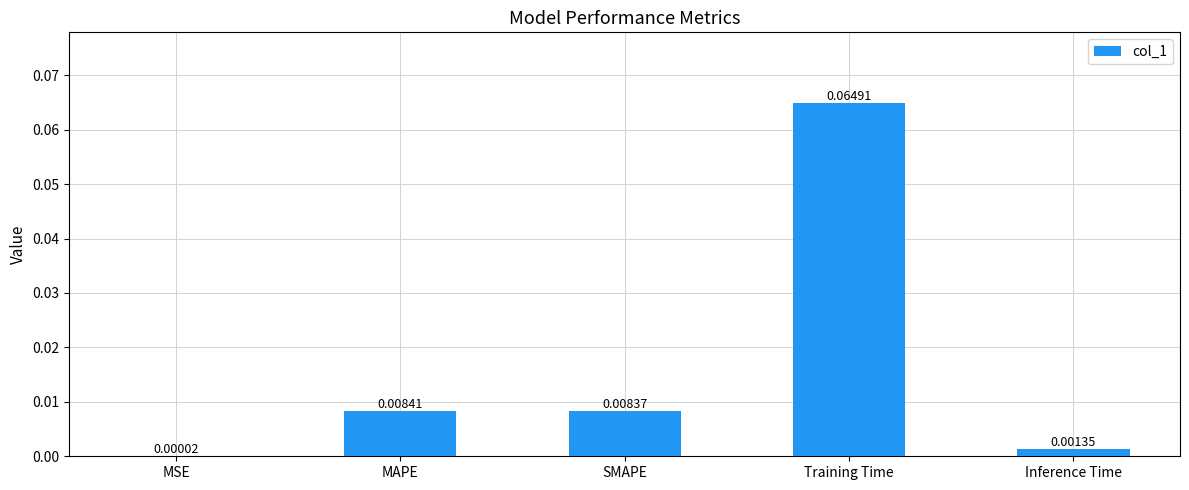

Which label corresponds to the largest value in the chart?

Training Time